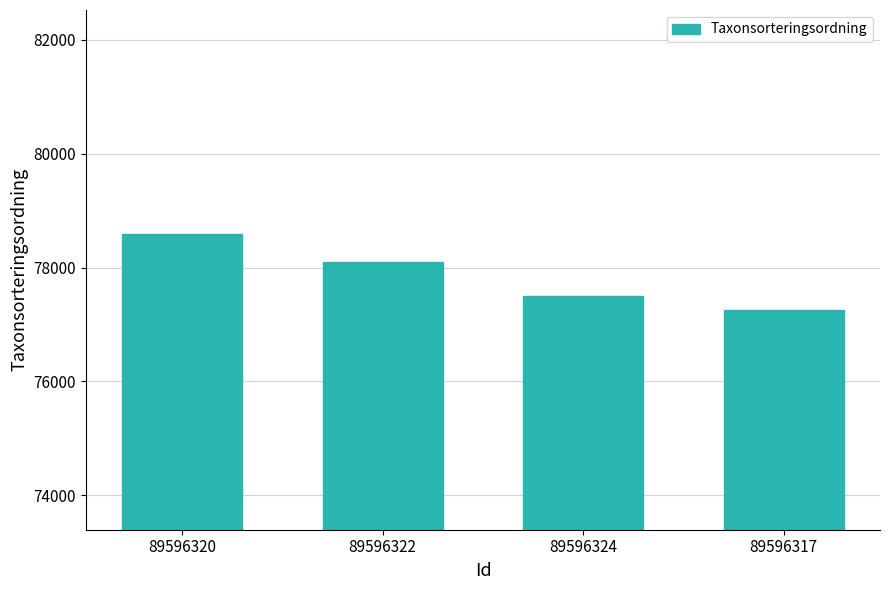

Are the bars grouped side by side (vs. stacked)?

No